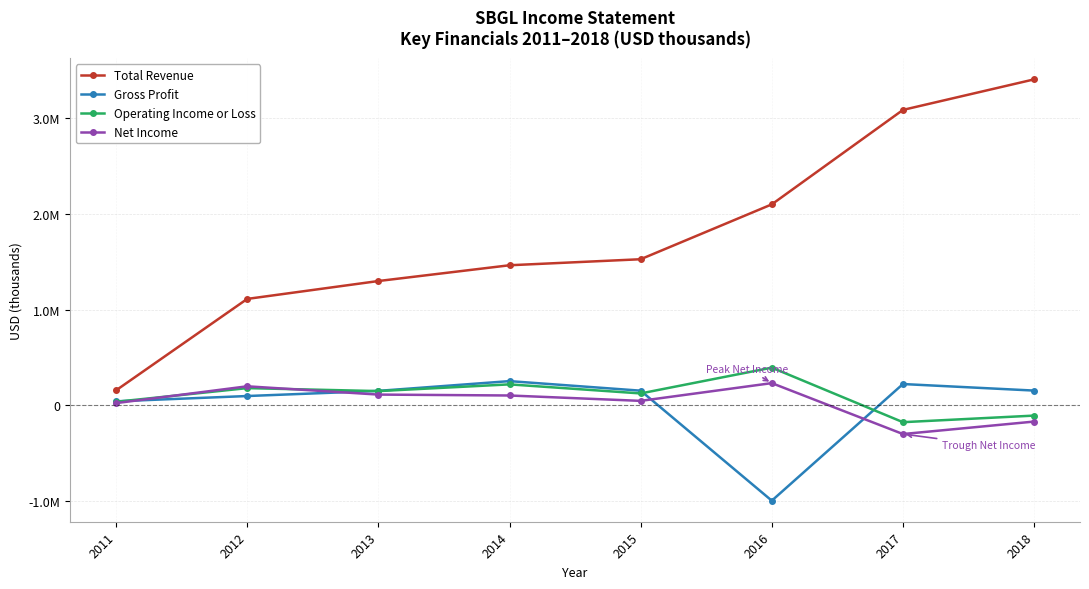

What is the minimum value shown in the chart?

-992100